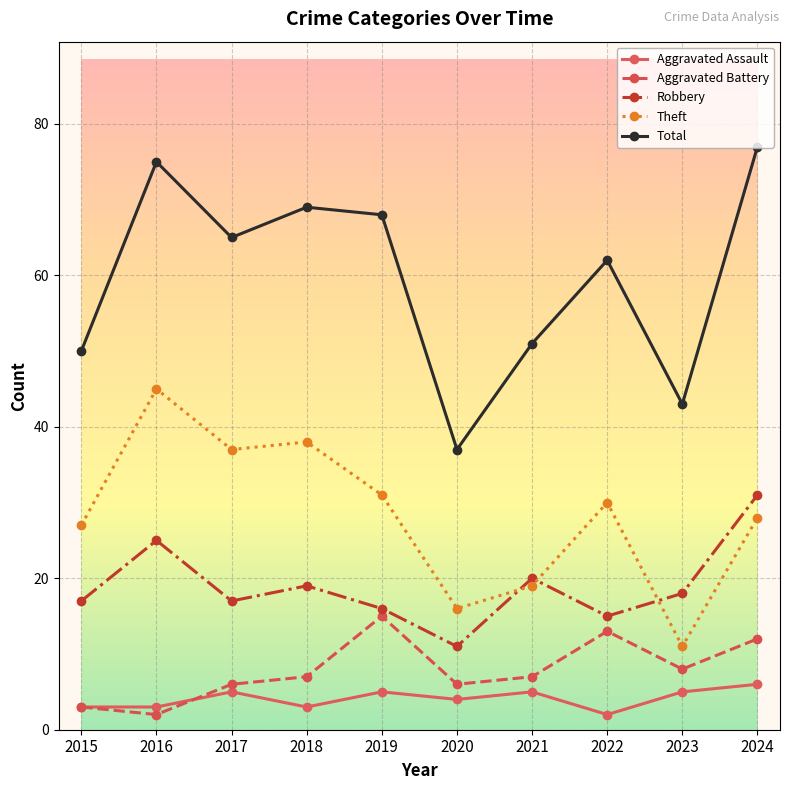

At how many categories does at least one series exceed 5?

10